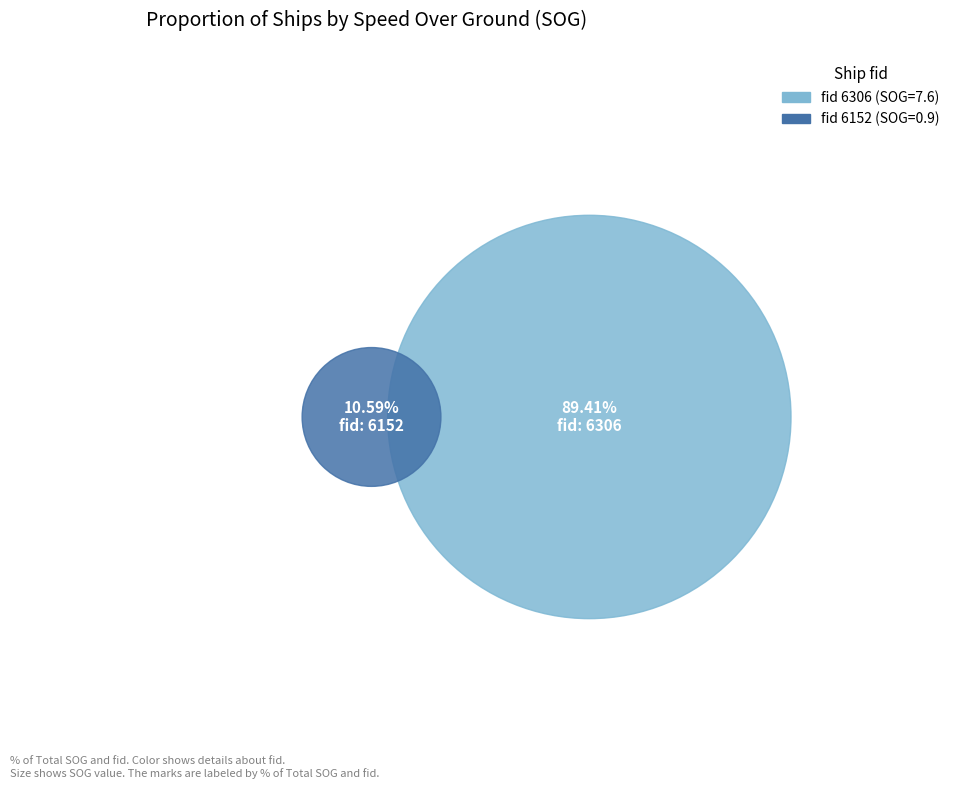

How many segments does this pie chart have?

2